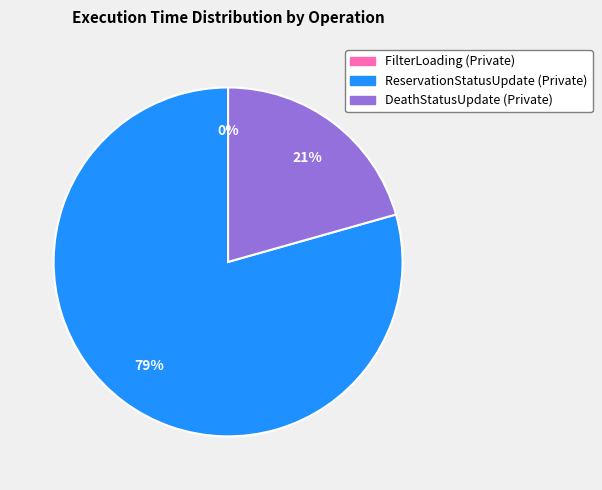

Do FilterLoading (Private) and DeathStatusUpdate (Private) together represent more than half of the pie?

No